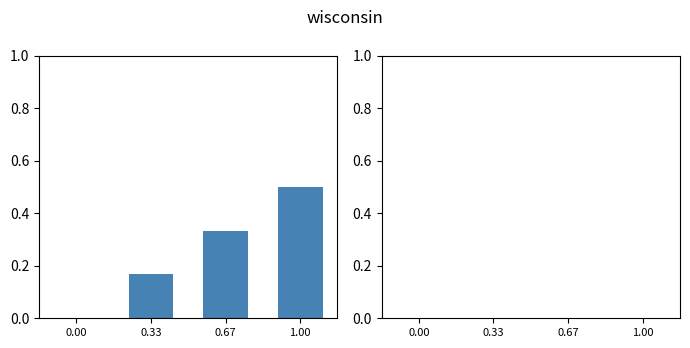

Read the value at 1.00.

0.5